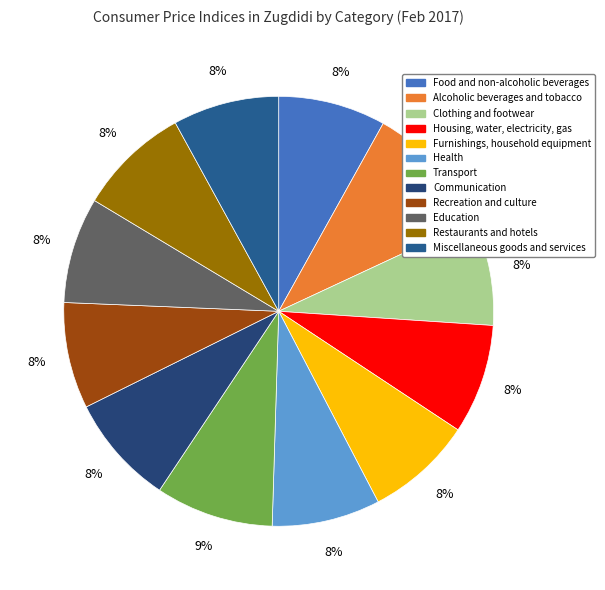

How many slices are in this pie chart?

12